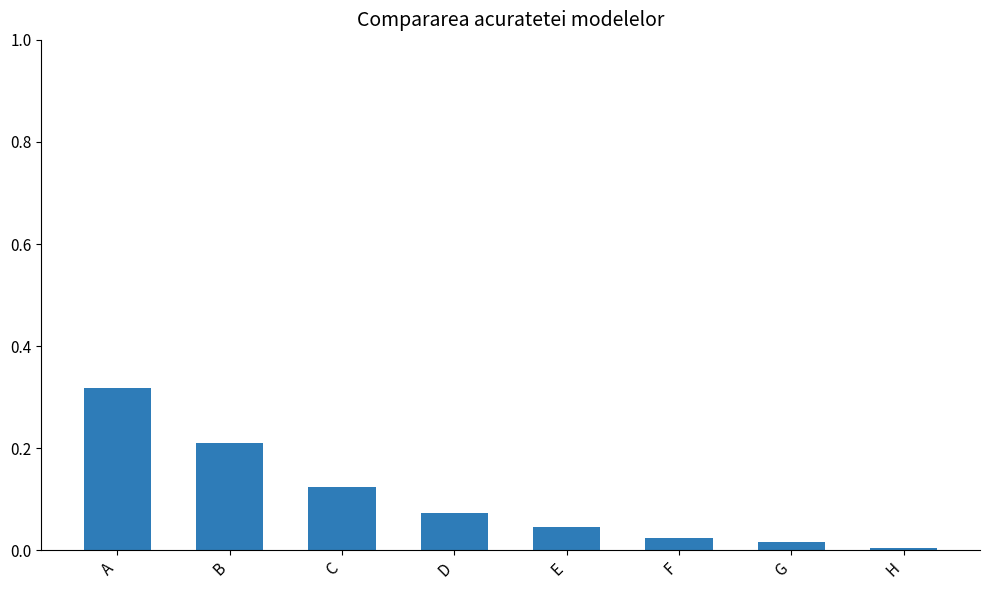

Rank the categories by value from highest to lowest.

A, B, C, D, E, F, G, H